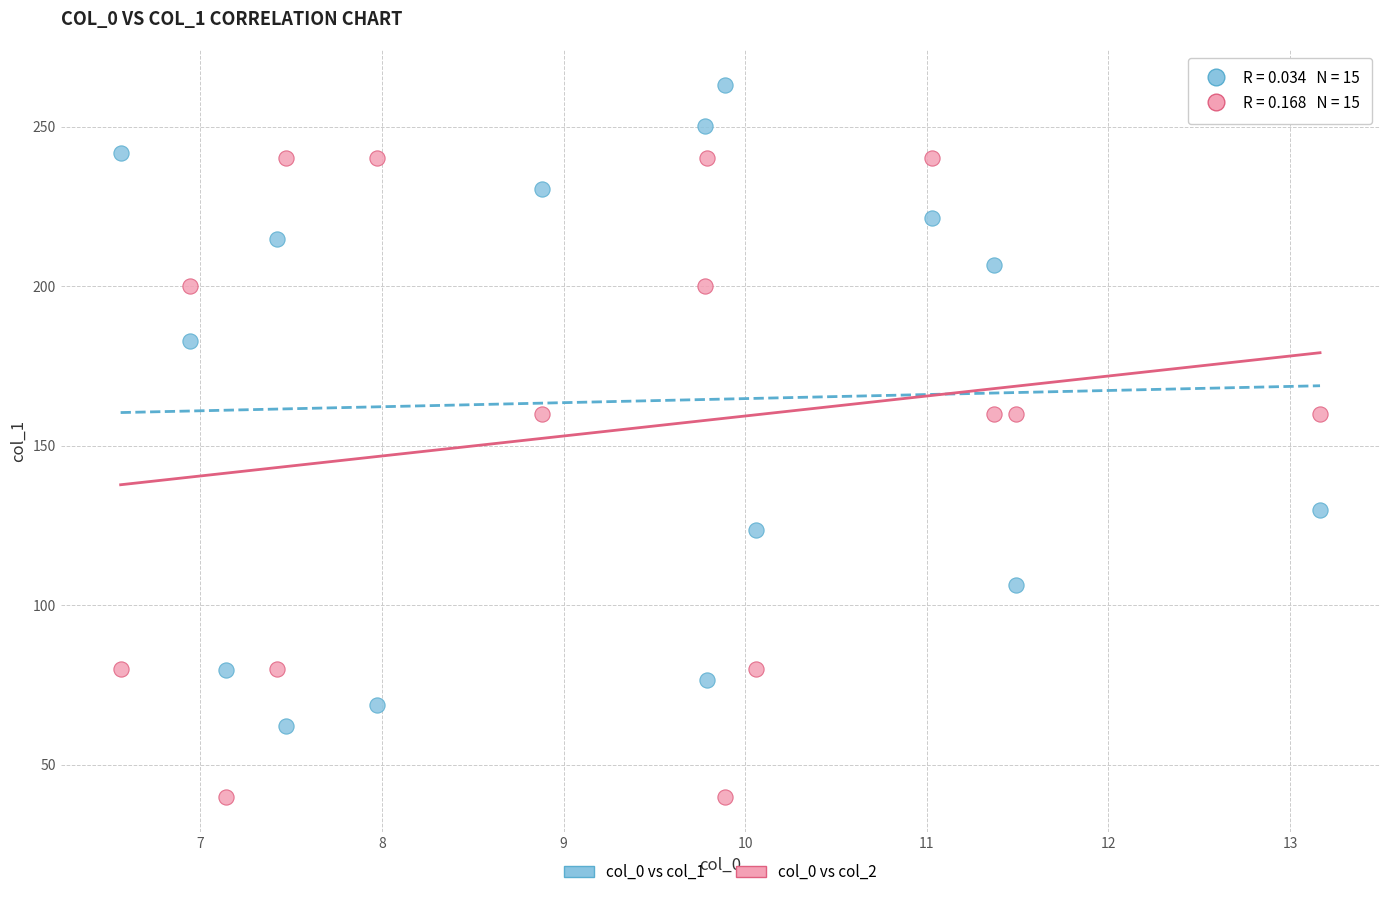

Which series contains the lowest Y value?

col_0 vs col_2